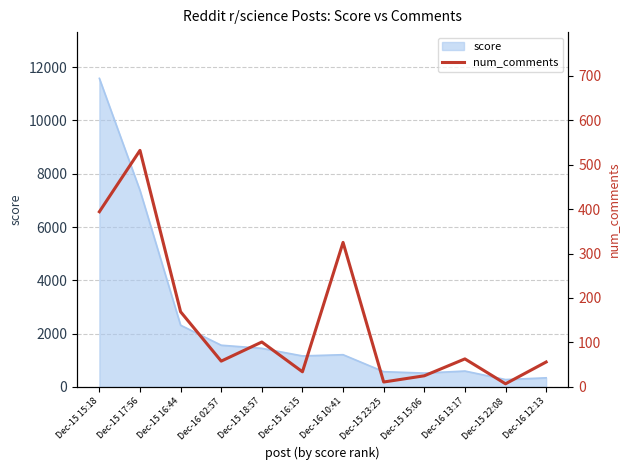

At which label does score reach its peak?

Dec-15 15:18